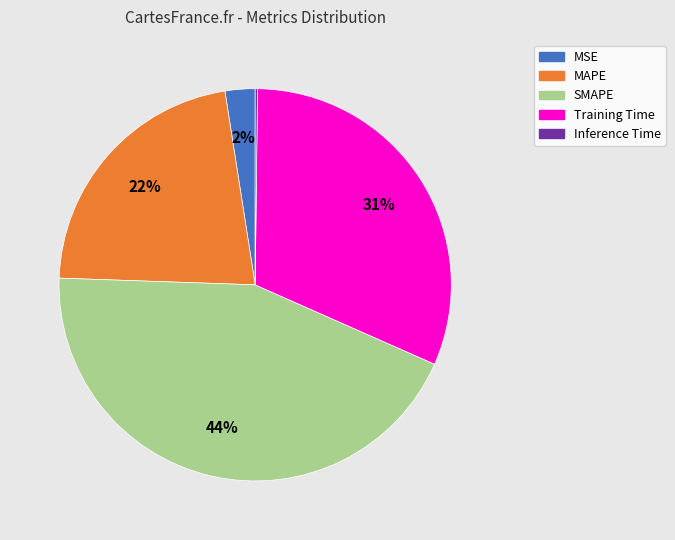

Is there any slice that represents more than half of the pie?

No